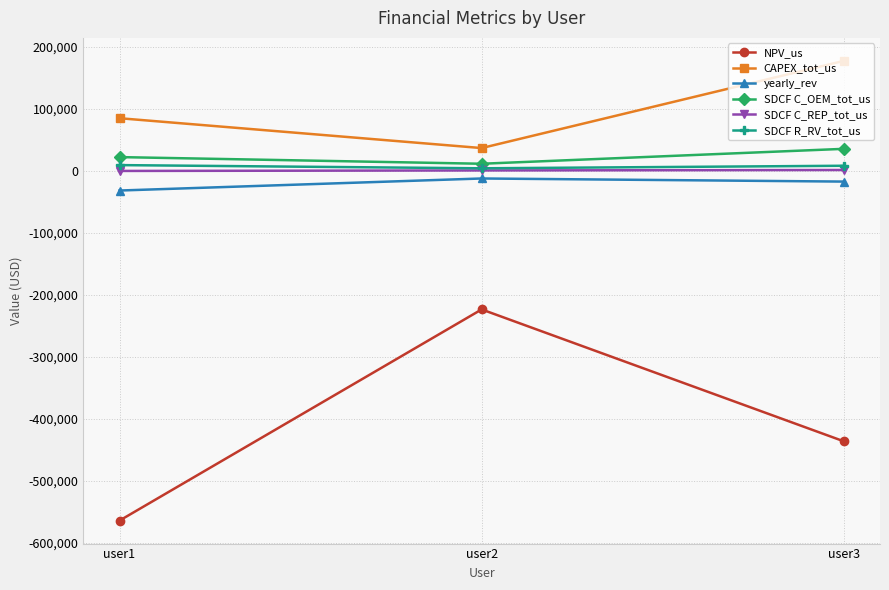

What is the maximum value for yearly_rev?

-12164.3